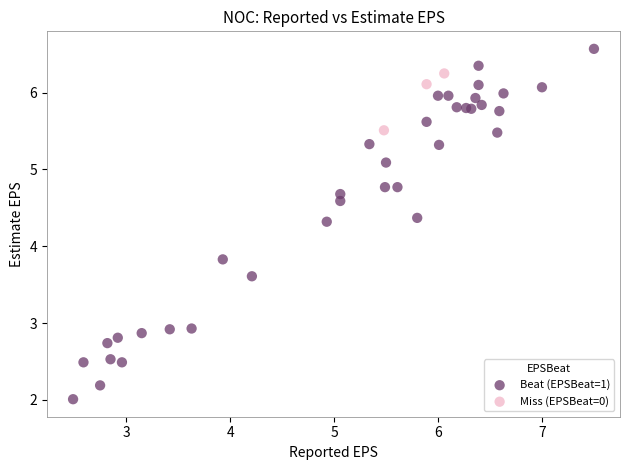

Which series contains the lowest Y value?

Beat (EPSBeat=1)